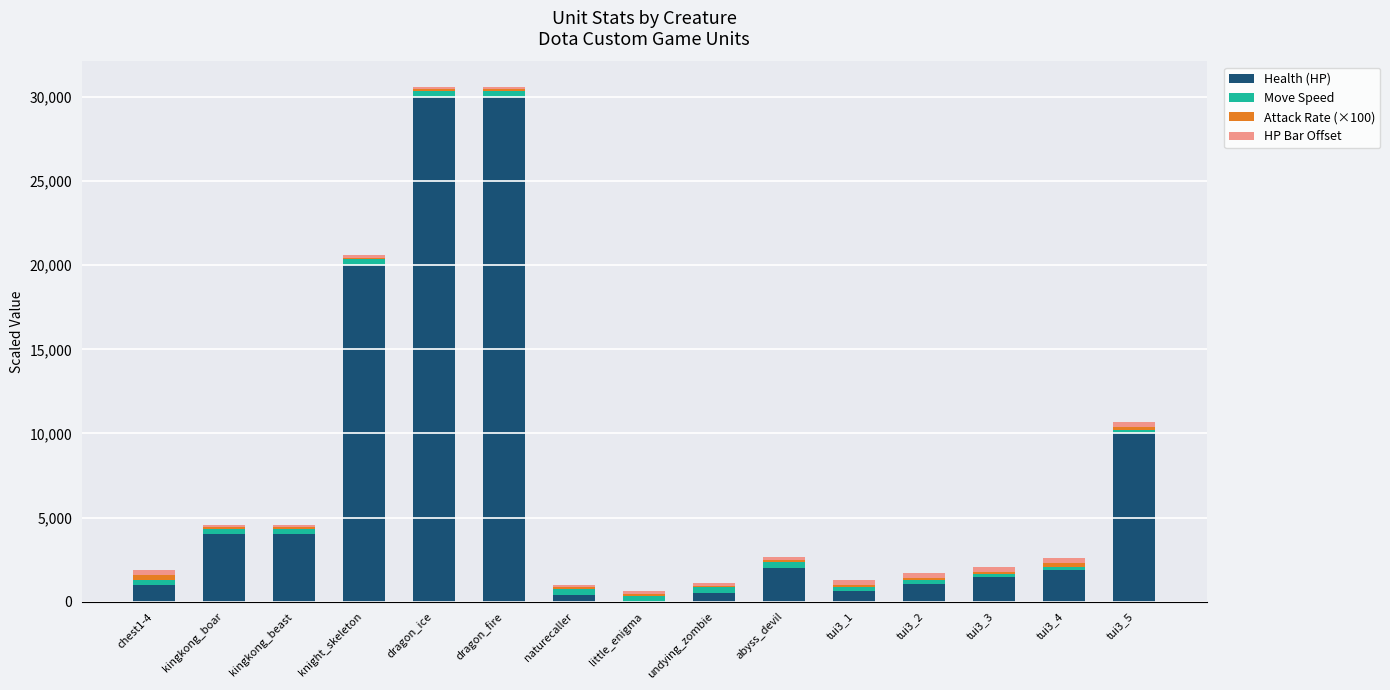

True or false: Attack Rate (×100) has a value of 1.6 at knight_skeleton.

False